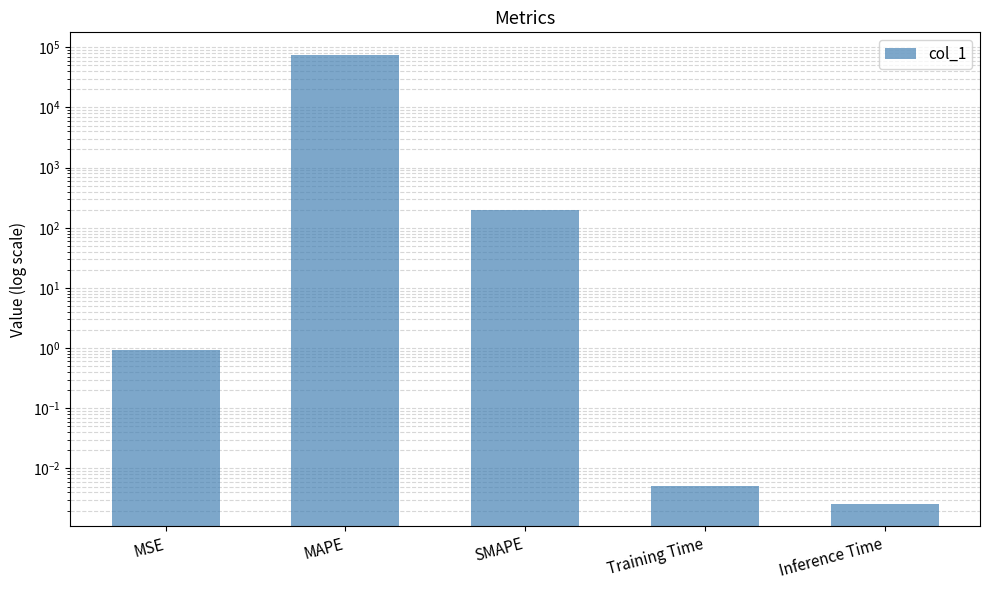

What is the difference between the second highest and second lowest values?

200.0